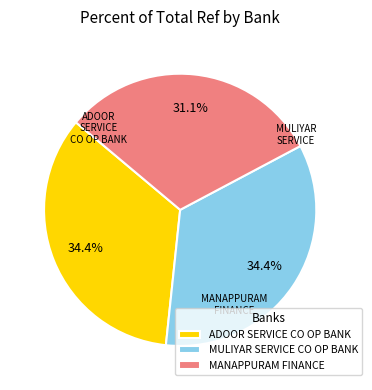

The MULIYAR SERVICE CO OP BANK slice represents 46% of the pie. True or false?

False